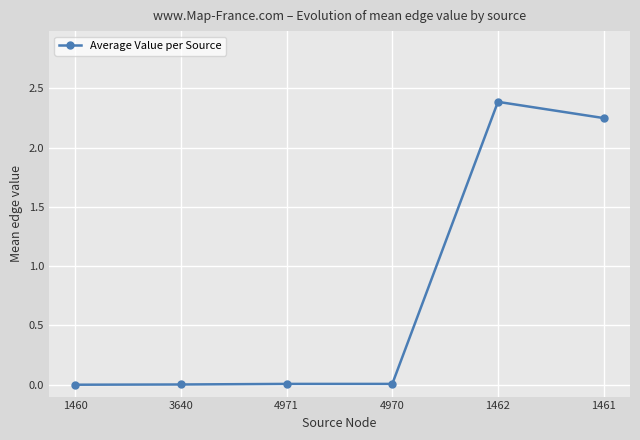

What is the sum of the values at 1461 and 1462?

4.6